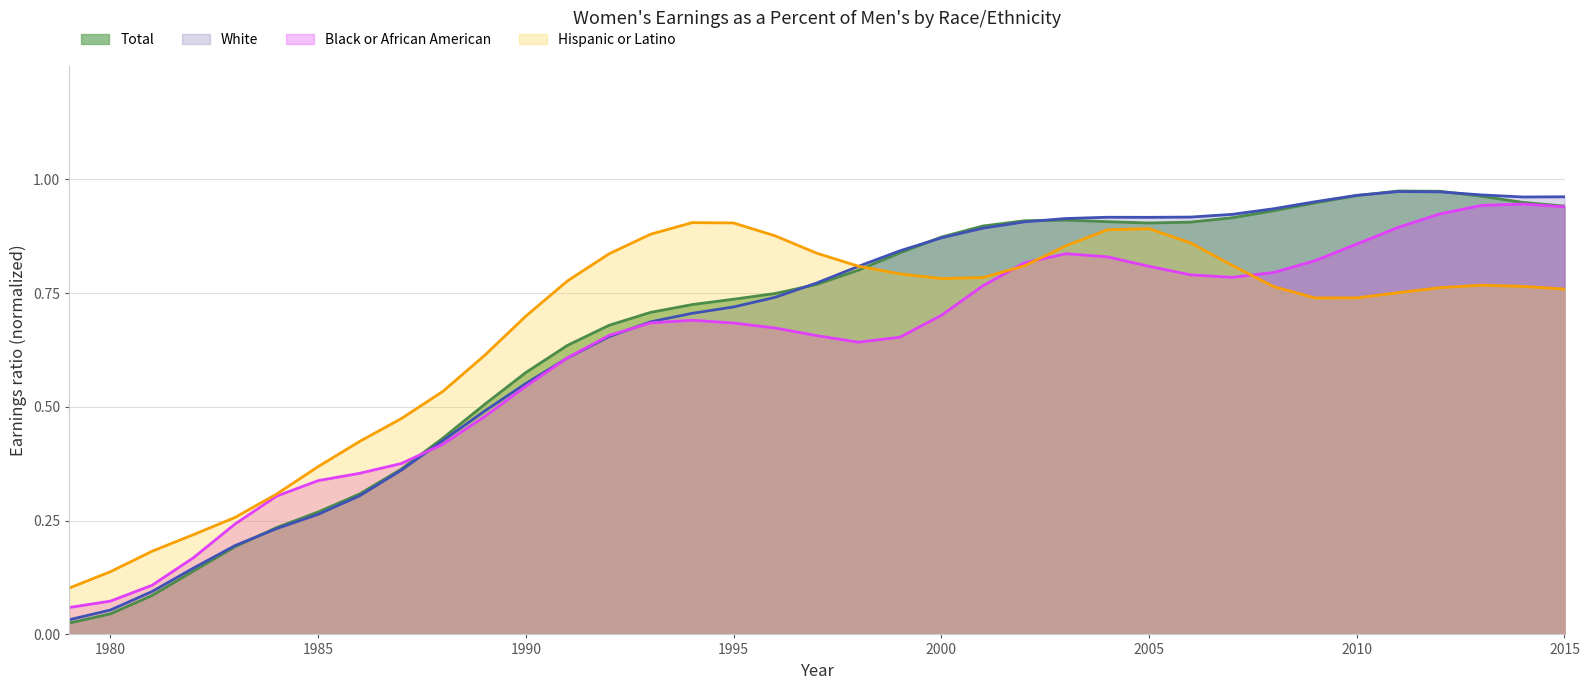

What is the sum of the Hispanic or Latino values at 1998 and 2006?

1.7